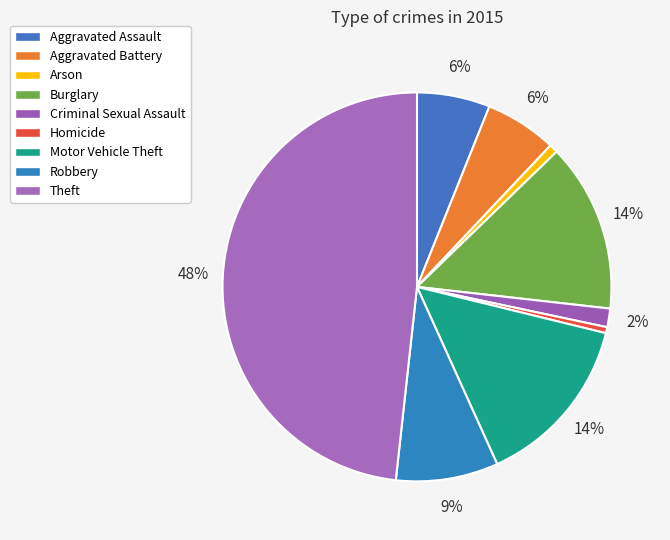

Rank the categories by value from lowest to highest.

Homicide, Arson, Criminal Sexual Assault, Aggravated Battery, Aggravated Assault, Robbery, Burglary, Motor Vehicle Theft, Theft